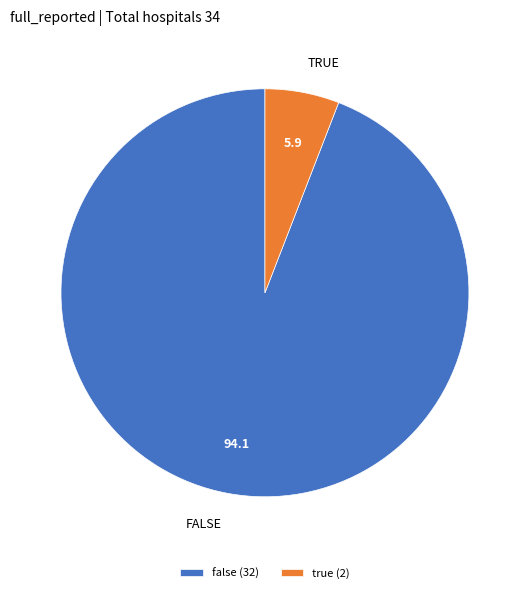

Combined, do false (32) and true (2) account for over 50%?

Yes